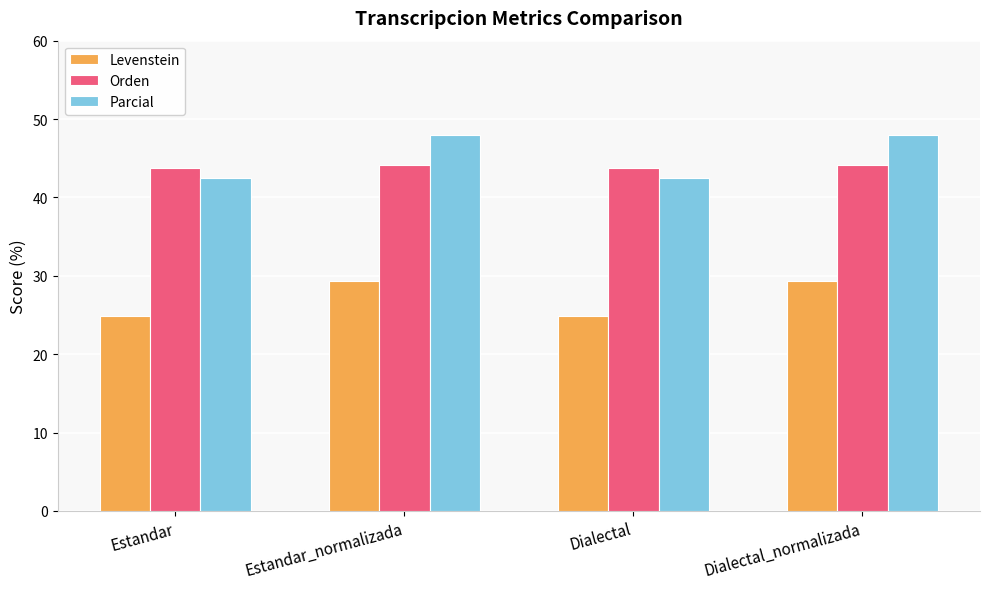

What is the difference between the highest and lowest values at Estandar?

18.8